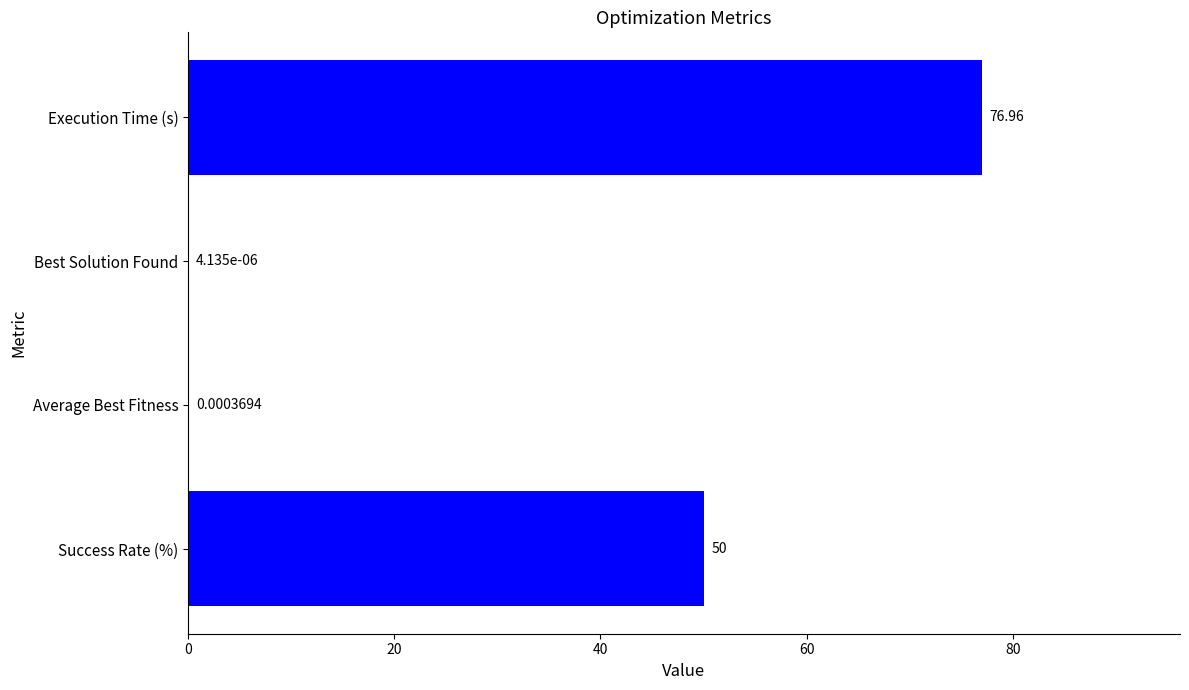

Are the bars horizontal?

Yes